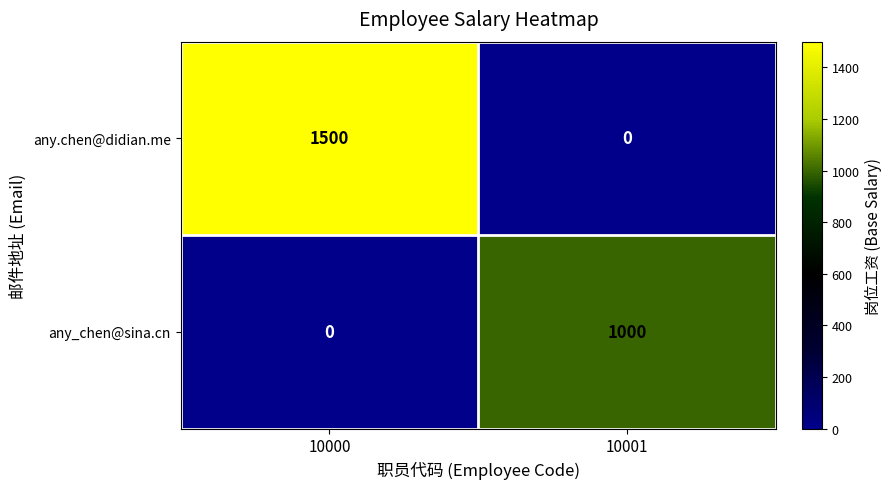

What is the total value across all series at 10001?

1000